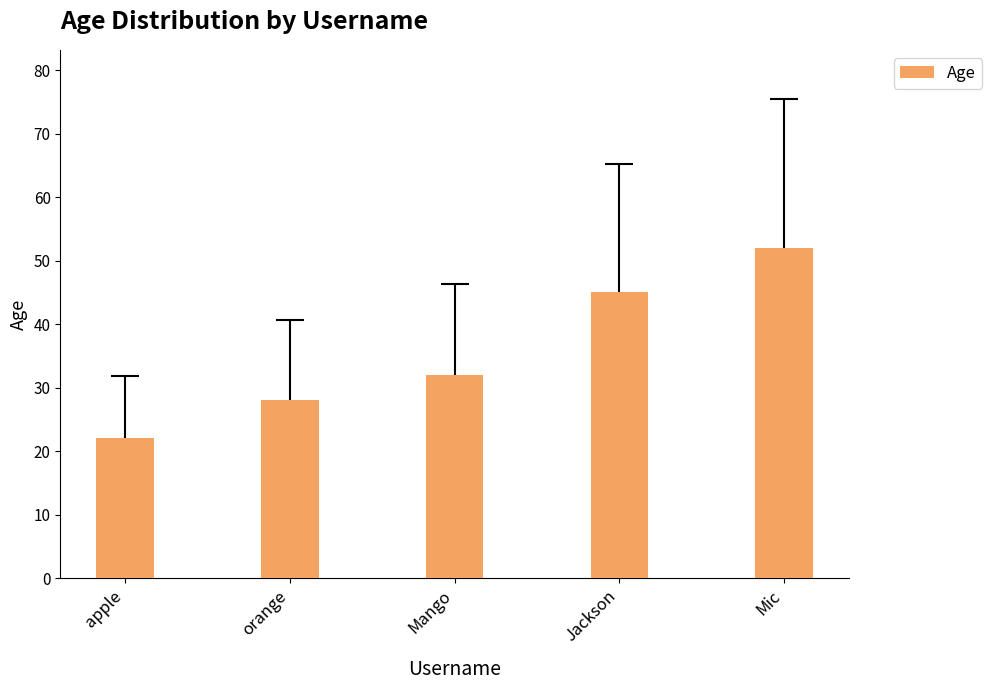

The value at apple is 22. True or false?

True